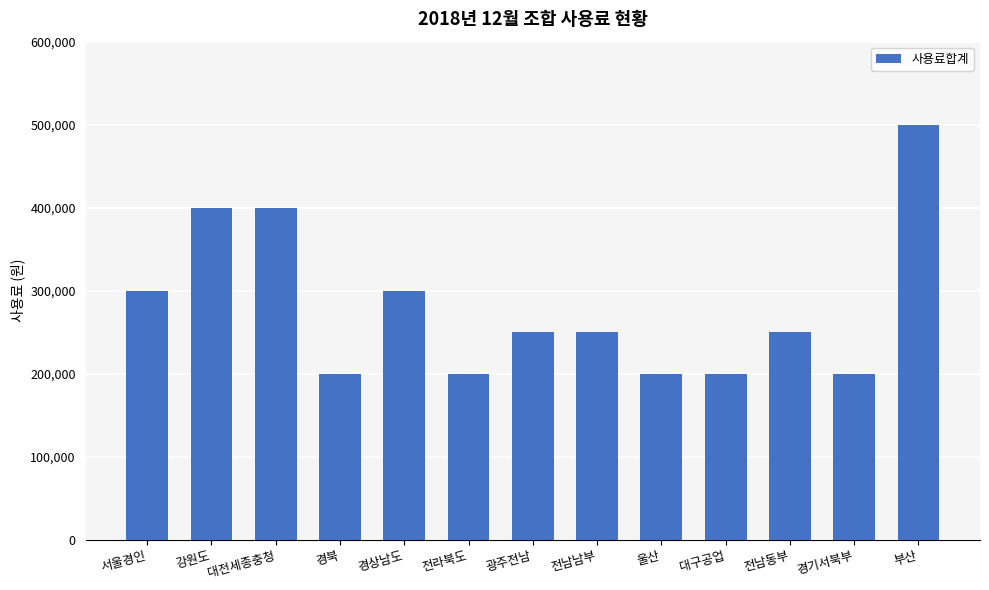

At which category does the chart reach its peak across all series?

부산